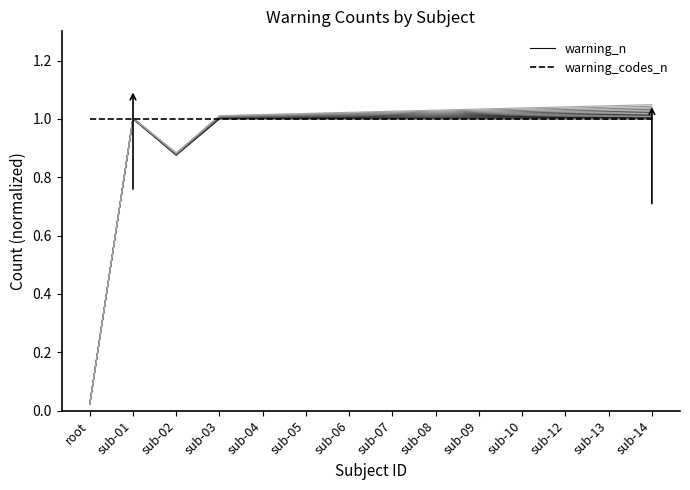

True or false: warning_n and warning_codes_n cross at least once.

False